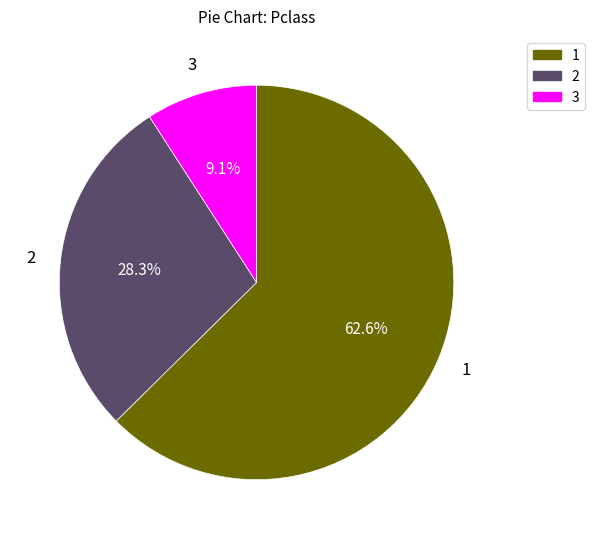

Does any single category account for the majority?

Yes